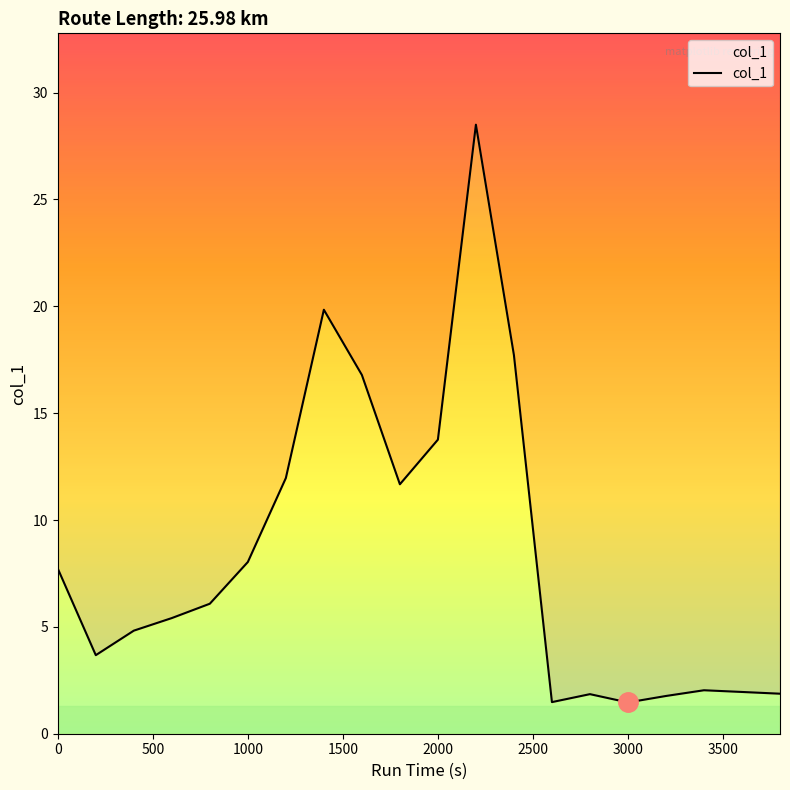

The value at 500 is 2.1. True or false?

False